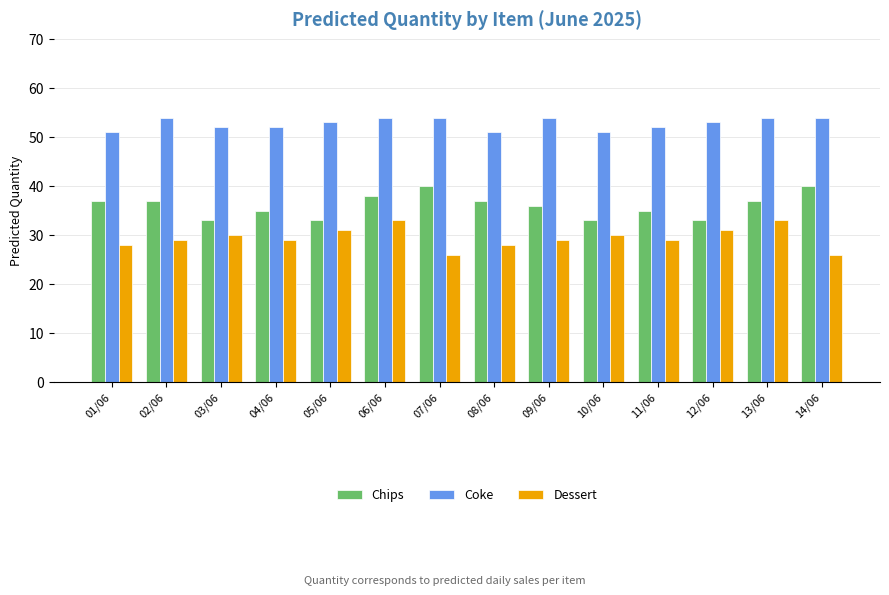

How many bars are there in each group?

3